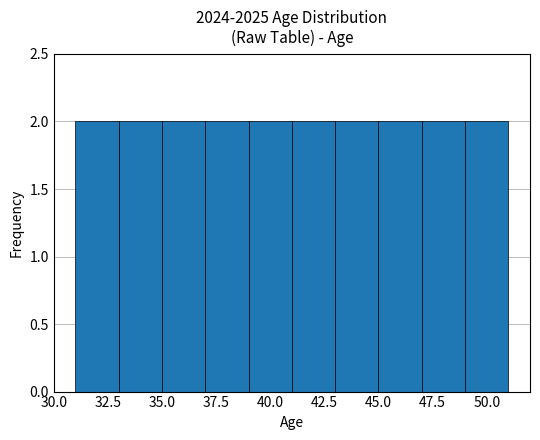

Reading left to right, list every bar in this chart as the range it spans on the x-axis followed by its height. The values are not printed on the chart, so give them approximately, as read against the axis.

31 to 33: 2
33 to 35: 2
35 to 37: 2
37 to 39: 2
39 to 41: 2
41 to 43: 2
43 to 45: 2
45 to 47: 2
47 to 49: 2
49 to 51: 2